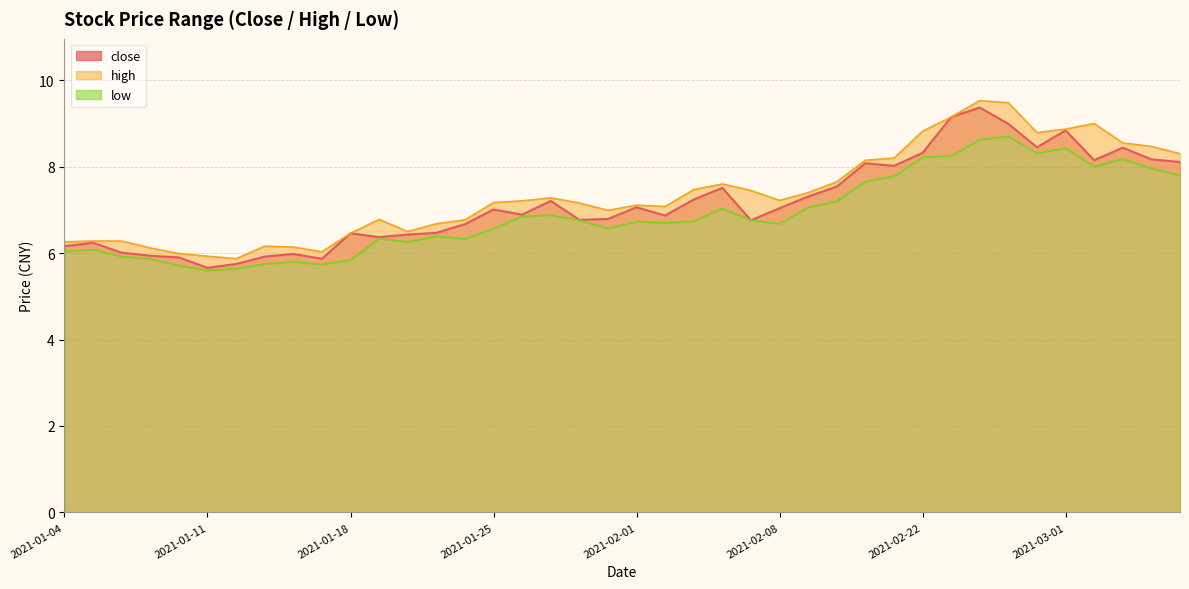

Which series has the largest range (max minus min)?

close